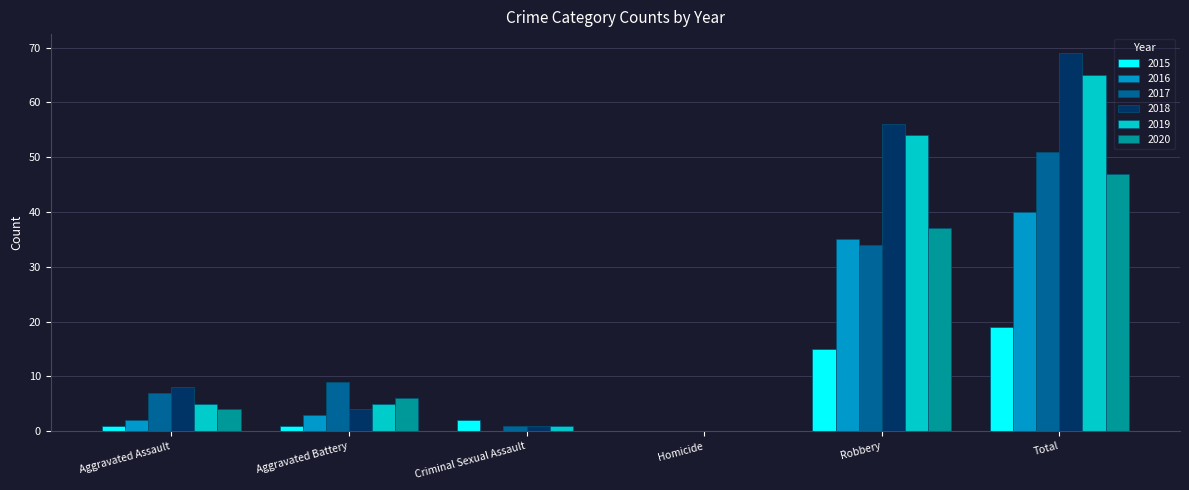

How many groups of bars are there?

6